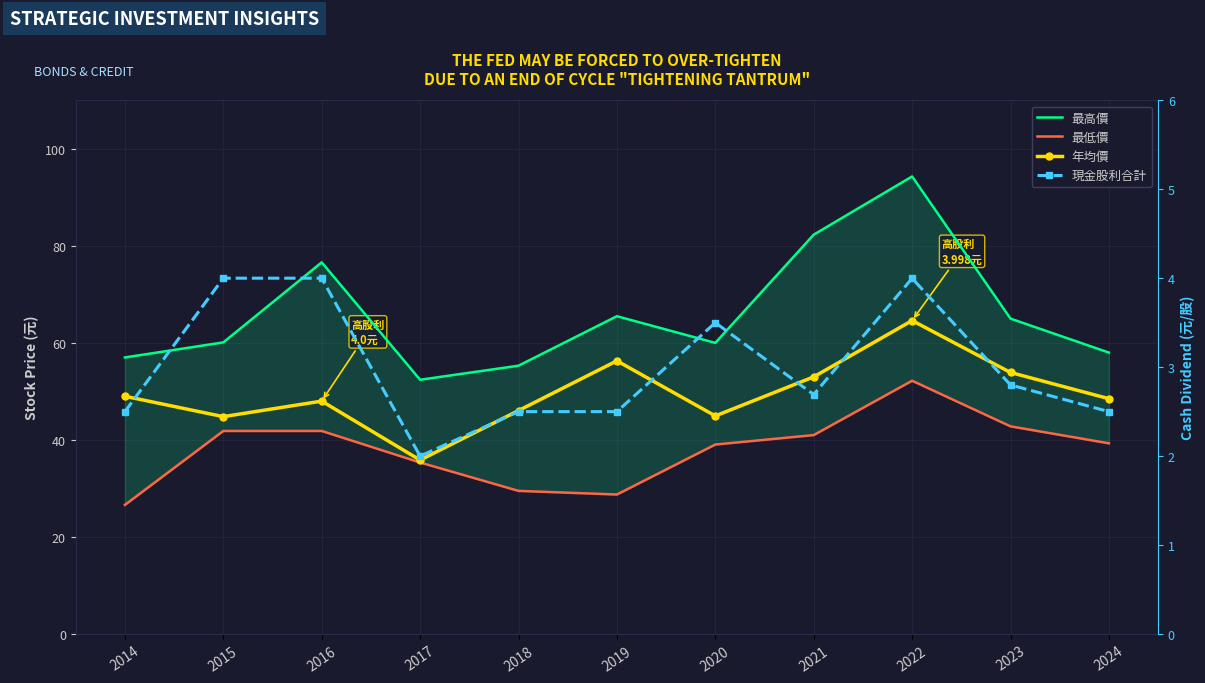

List the series in order of their peak value, highest first.

最高價, 年均價, 最低價, 現金股利合計